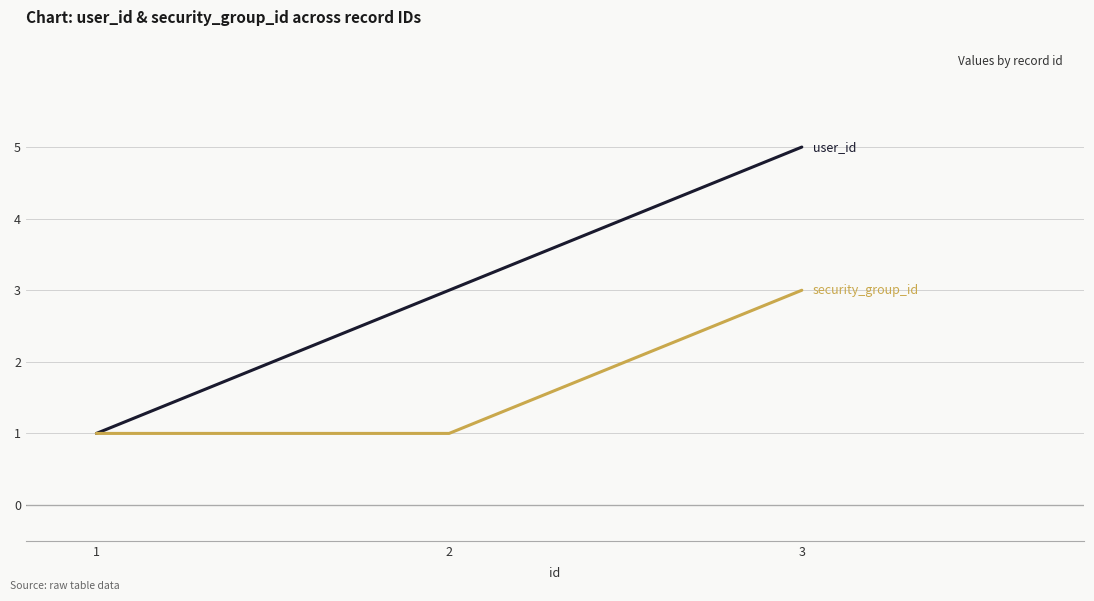

At which category is the sum across all series the highest?

3